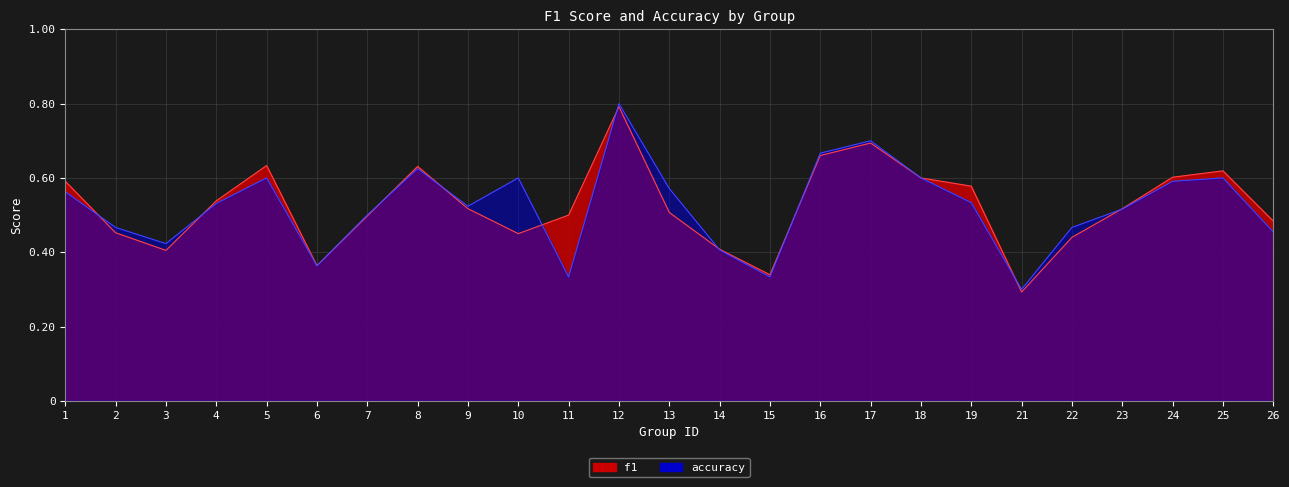

What is the difference between the maximum and second lowest values in the f1 series?

0.5